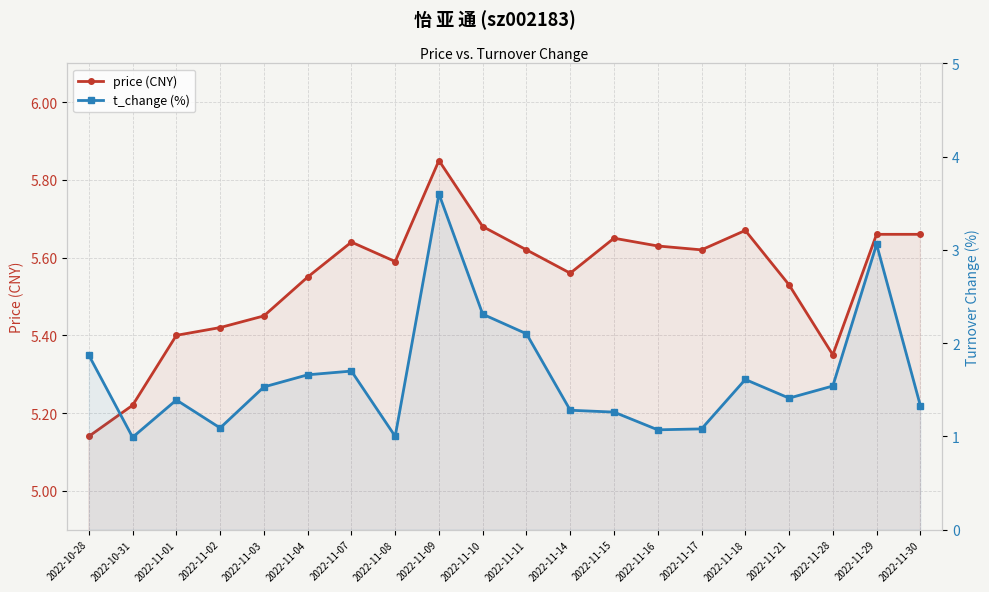

What is the label of the 14th point from the left?

2022-11-16